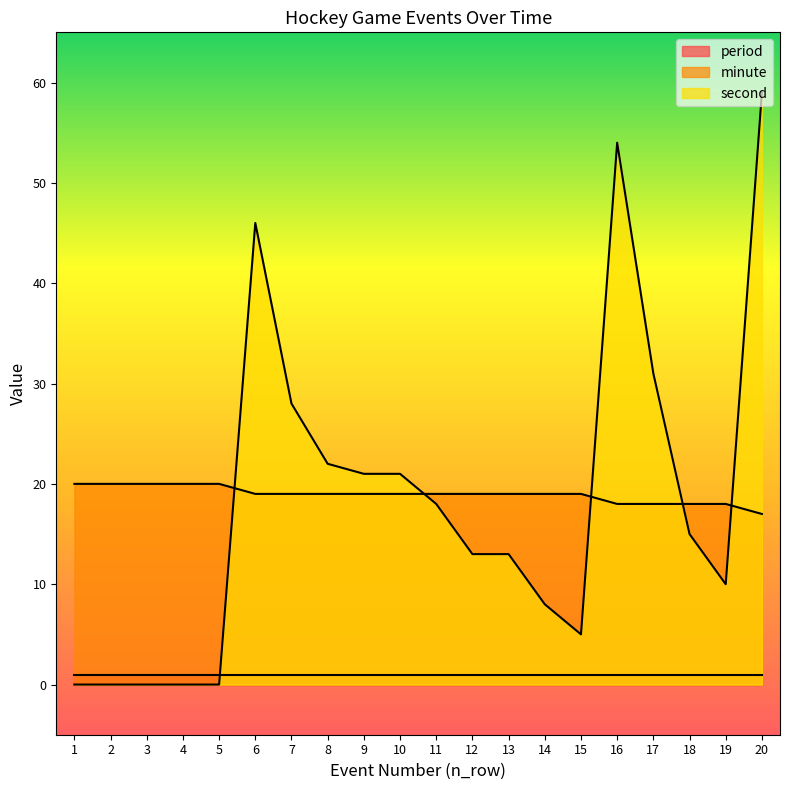

True or false: minute and second intersect in this chart.

True